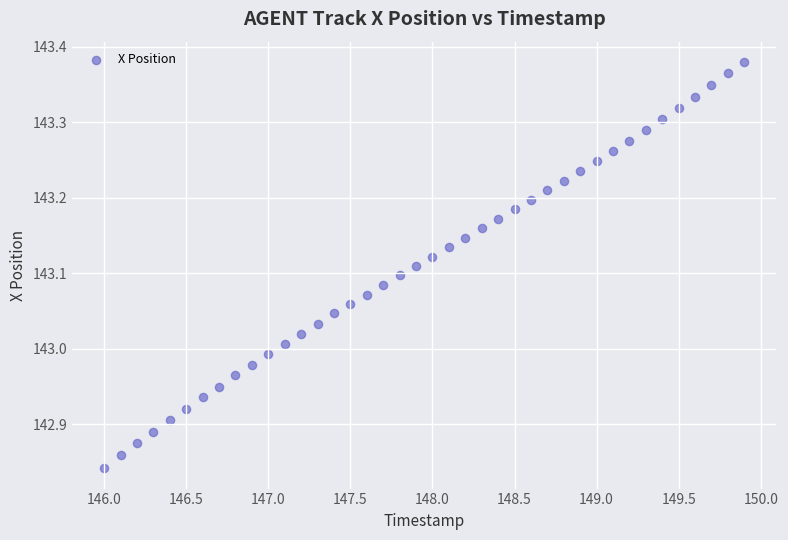

What is the range of X values (max minus min)?

3.9